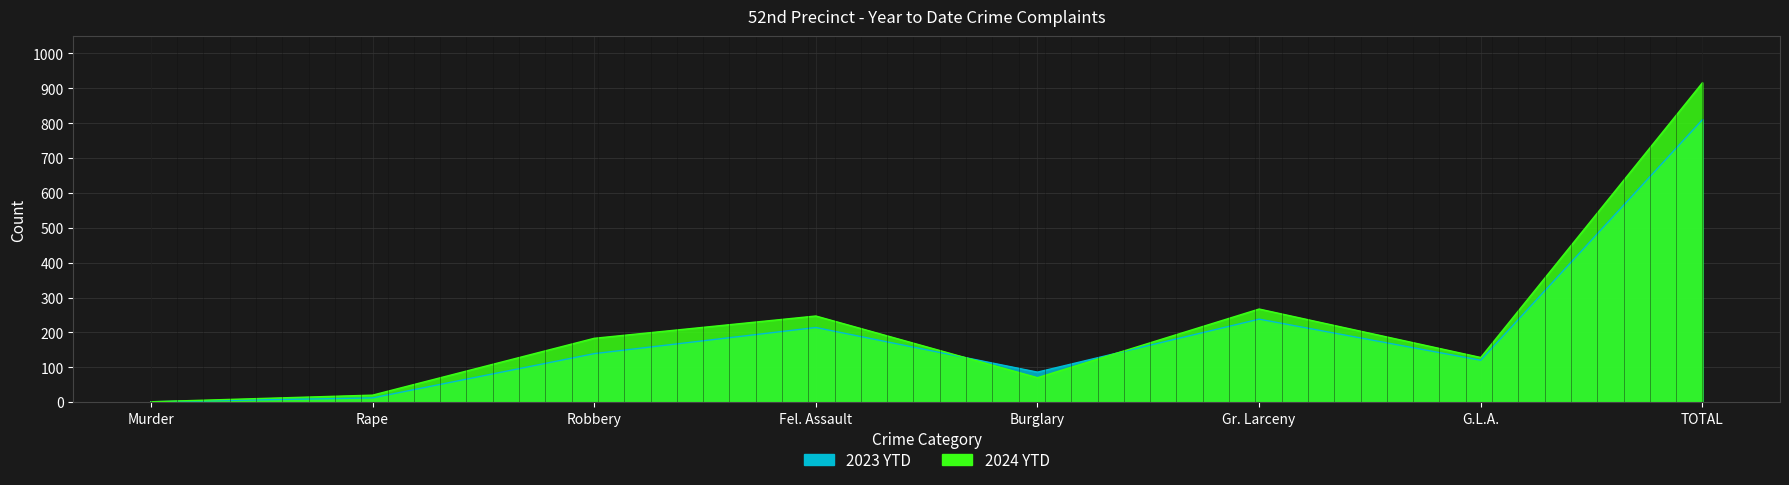

How many interior local peaks does the 2023 YTD series have?

2